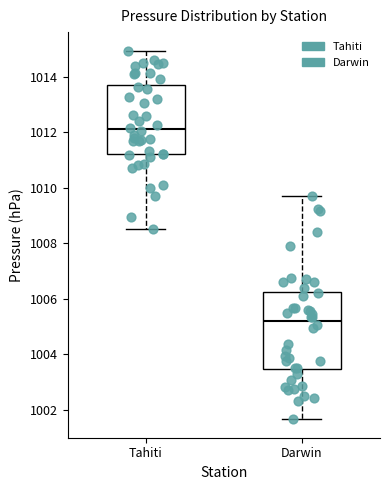

Reading left to right, transcribe this box plot: for each box, give where its median line is, the range the box spans, and where its two whiskers end, as read against the y-axis. The values are not printed on the chart, so give them approximately, as read against the axis.

Tahiti: median 1012.2, box 1011.2 to 1013.8, whiskers 1008.6 to 1015.0
Darwin: median 1005.2, box 1003.4 to 1006.2, whiskers 1001.6 to 1009.8